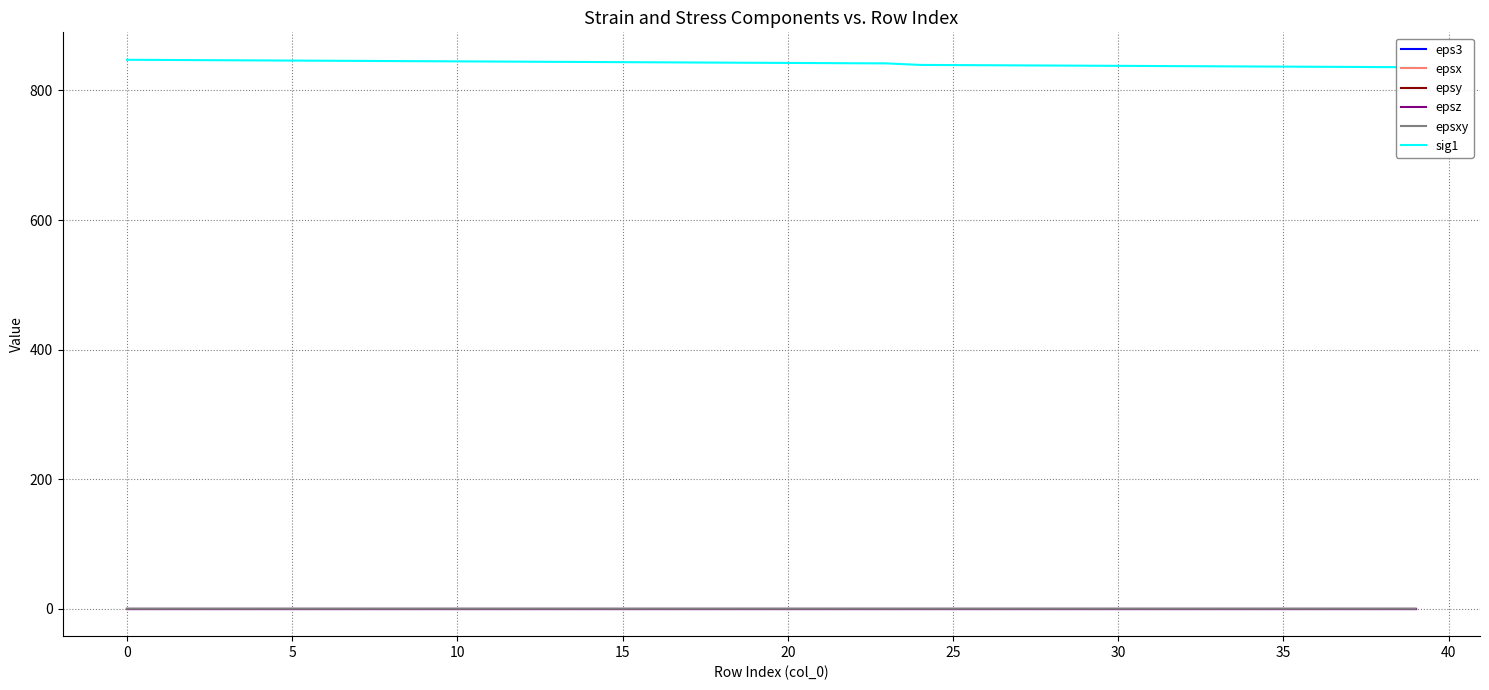

What are all the series names shown in the legend?

eps3, epsx, epsy, epsz, epsxy, sig1